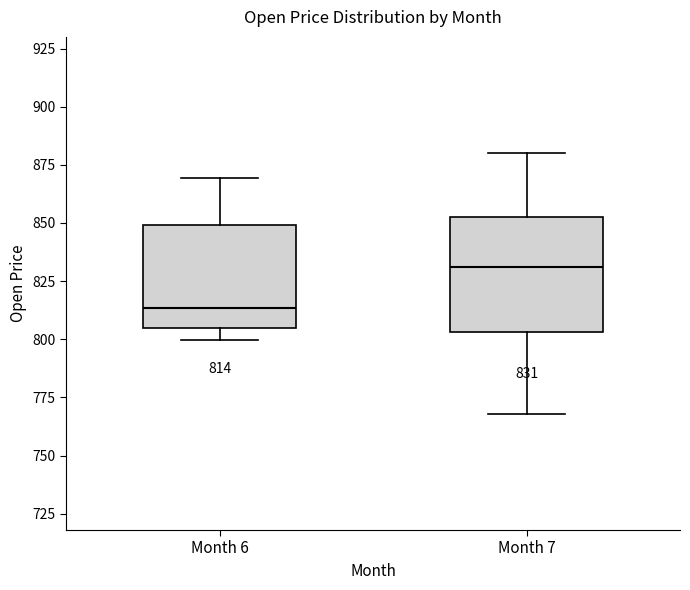

Which box has the highest median line?

Month 7